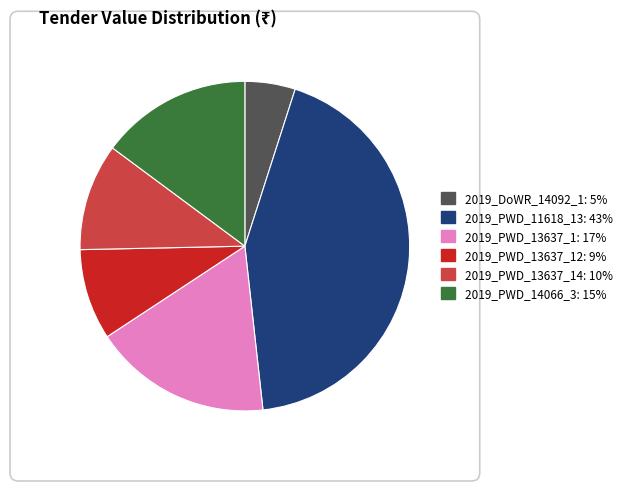

How many segments does this pie chart have?

6